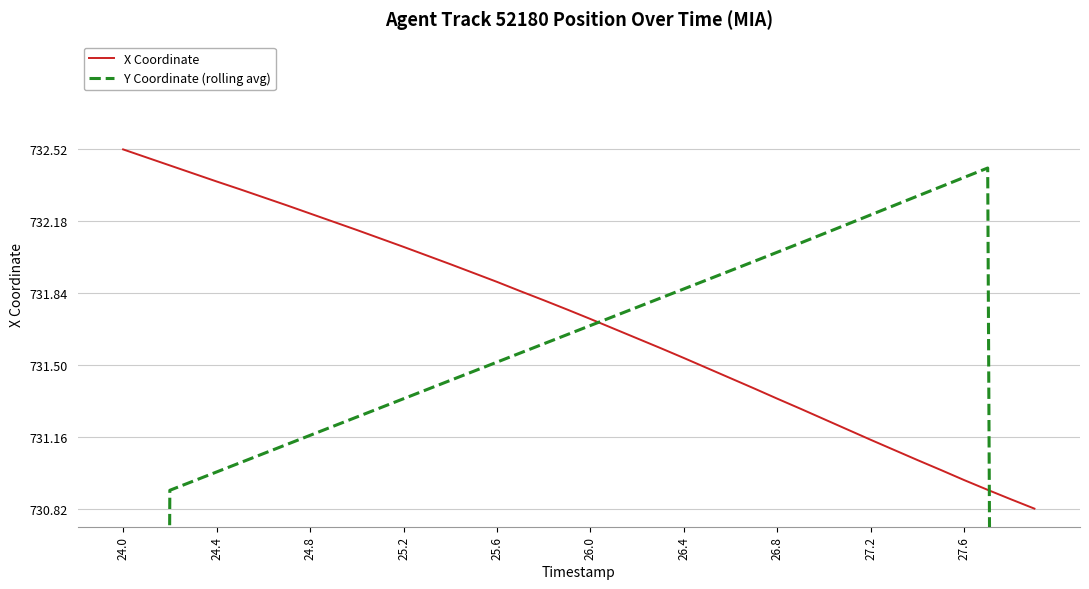

True or false: X Coordinate has a value of 1177.1 at 24.8.

False